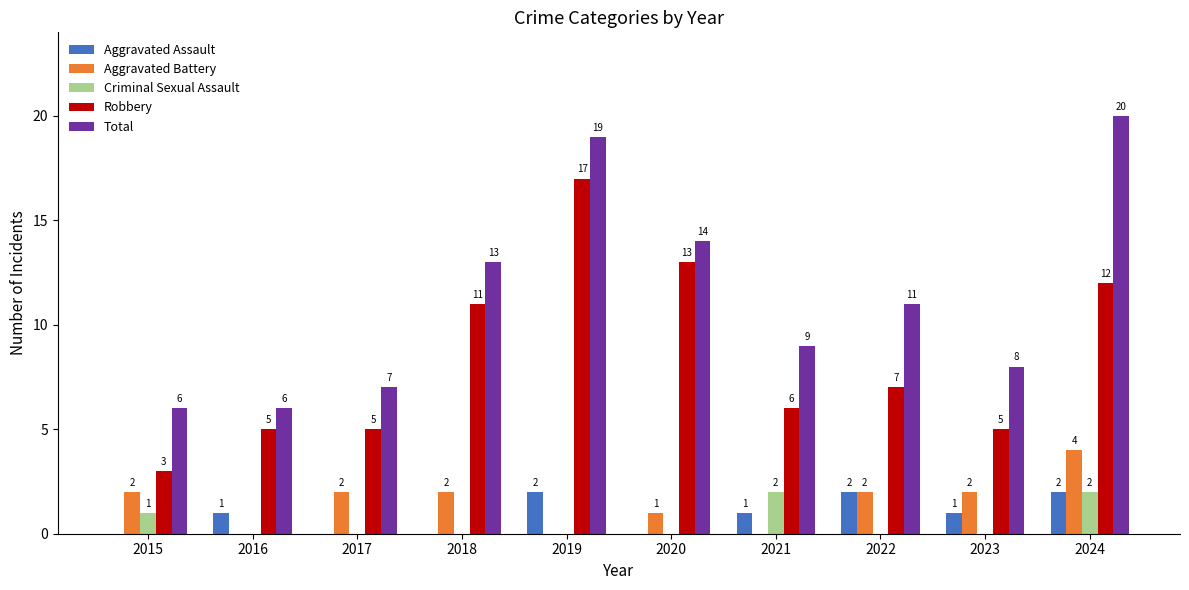

How many data points does each series have?

10